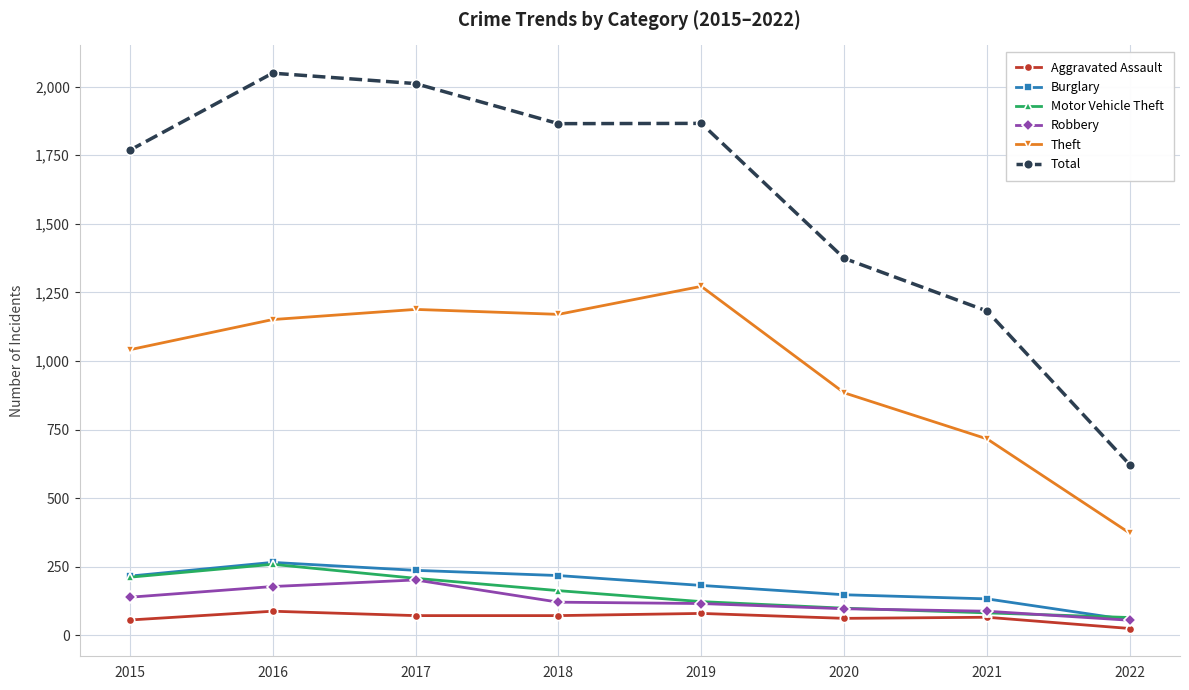

What is the sum of the Motor Vehicle Theft values at 2018 and 2015?

375